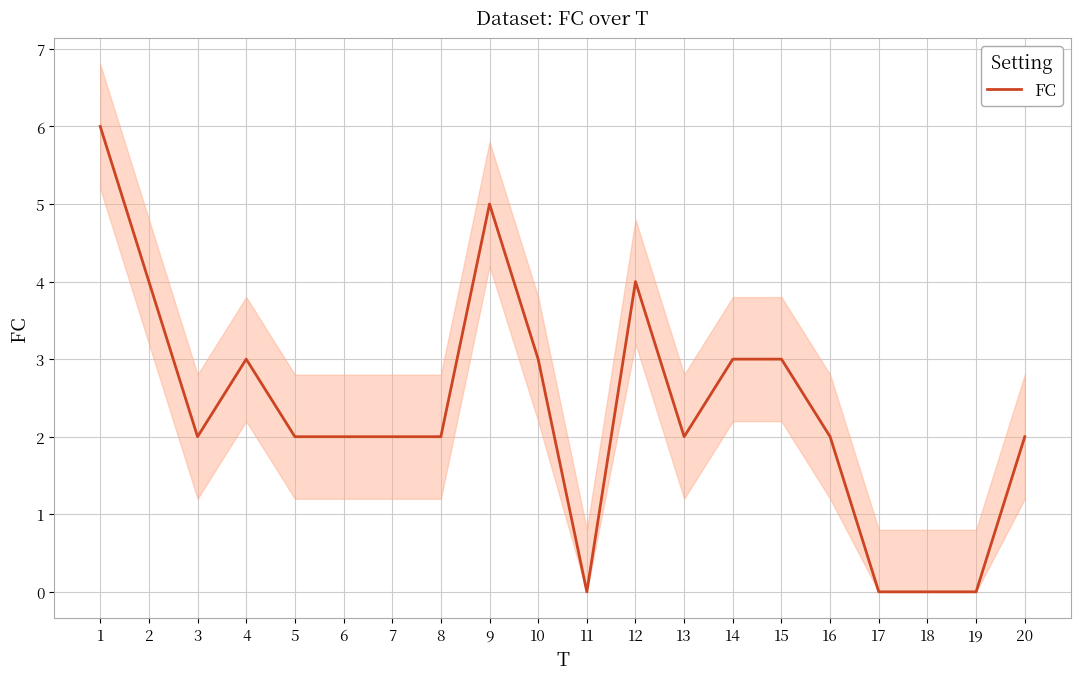

At which label is the value closest to 3?

4